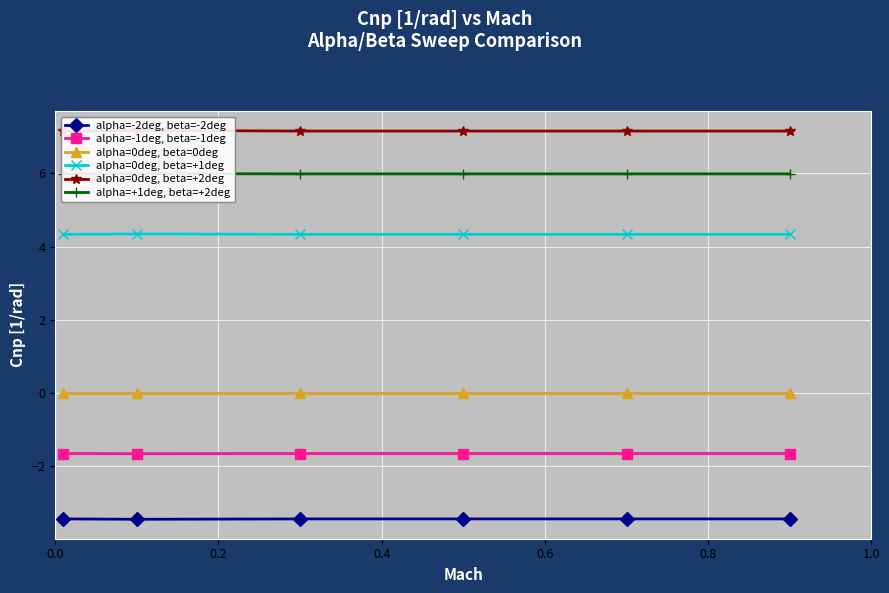

True or false: alpha=-2deg, beta=-2deg and alpha=-1deg, beta=-1deg cross at least once.

False